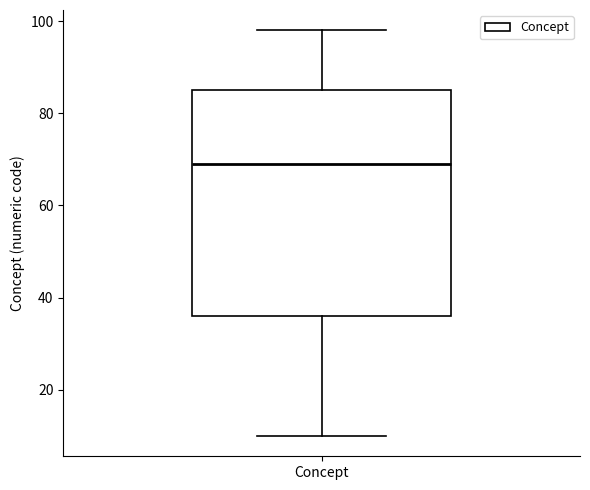

Where does the upper whisker of the box for Concept end on the y-axis? The values are not printed on the chart, so give them approximately, as read against the axis.

98